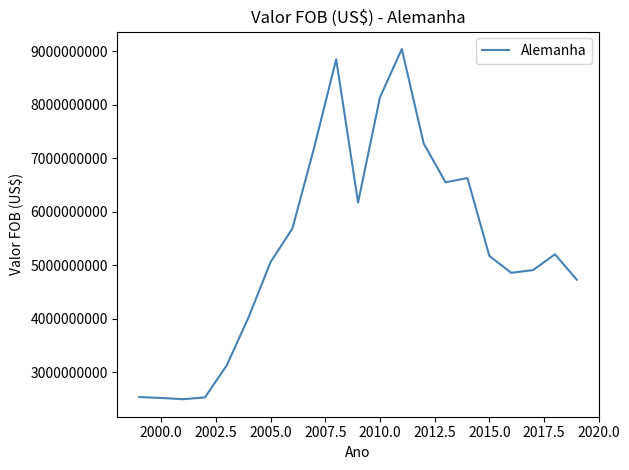

What is the greatest value displayed?

9038448035